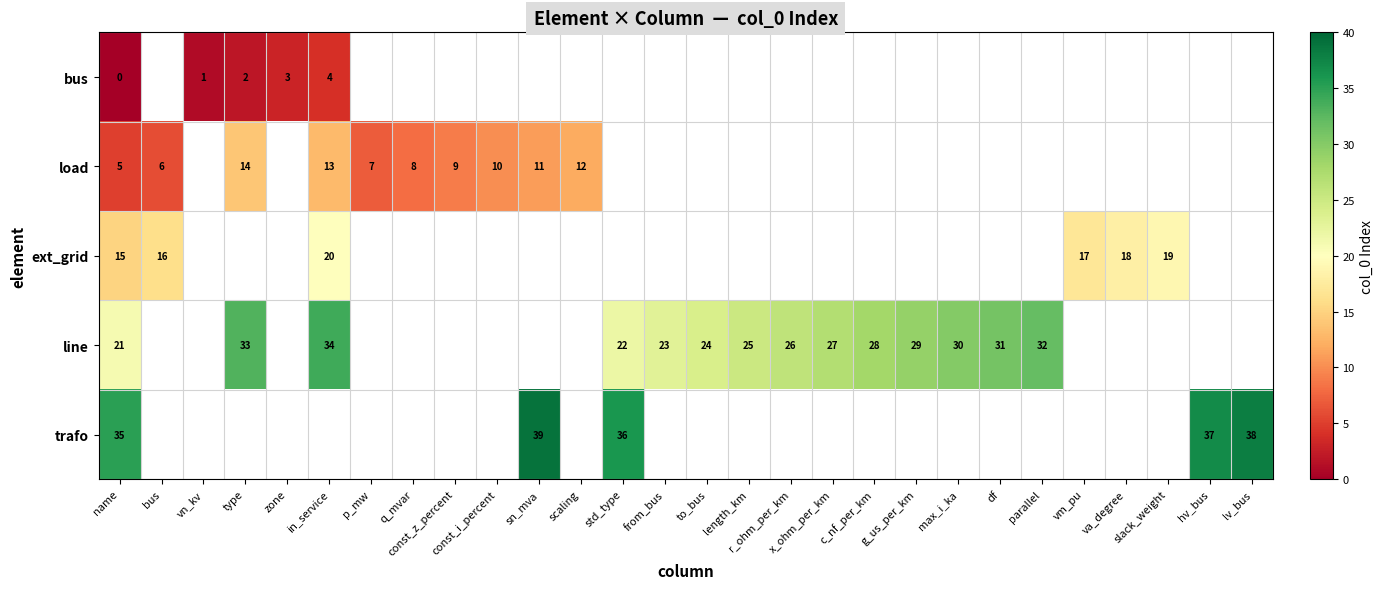

True or false: bus has a value of 7 at in_service.

False